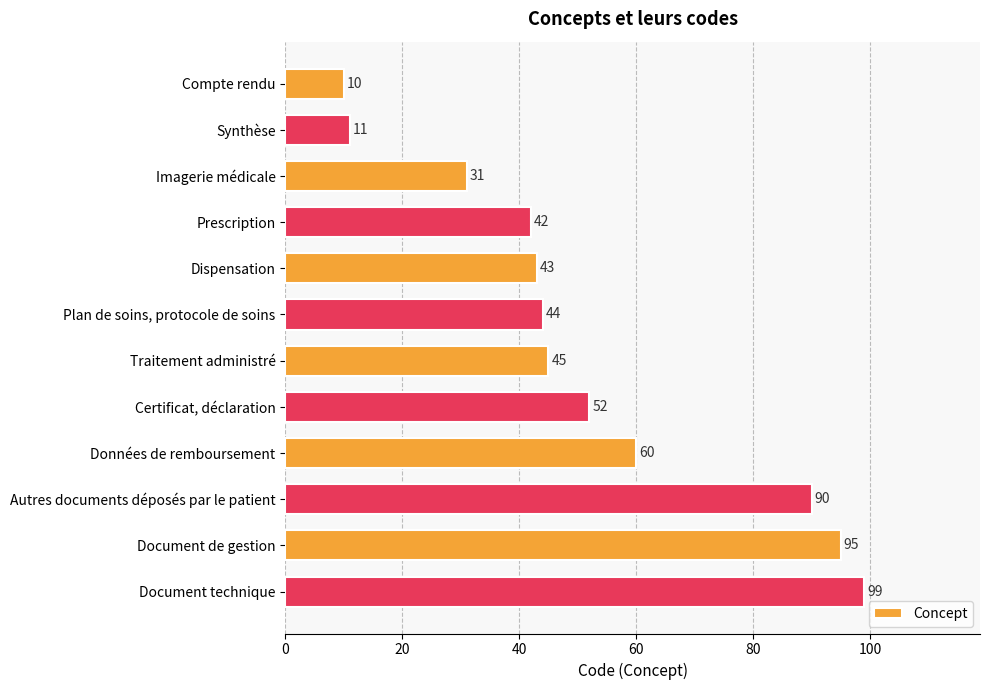

Is it true that the value at Traitement administré is 45?

True